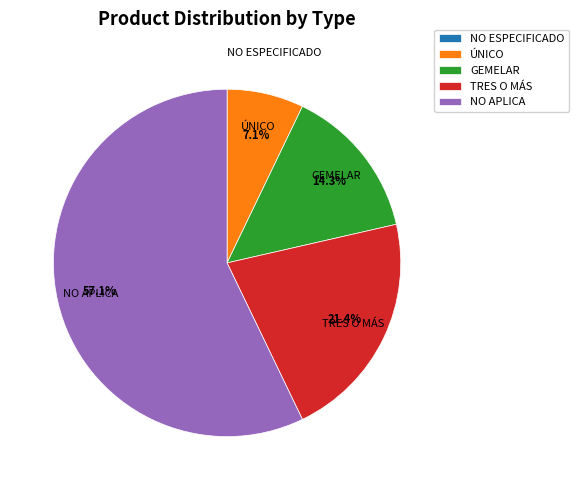

Combined, what portion of the pie is NO APLICA and TRES O MÁS?

78.6%